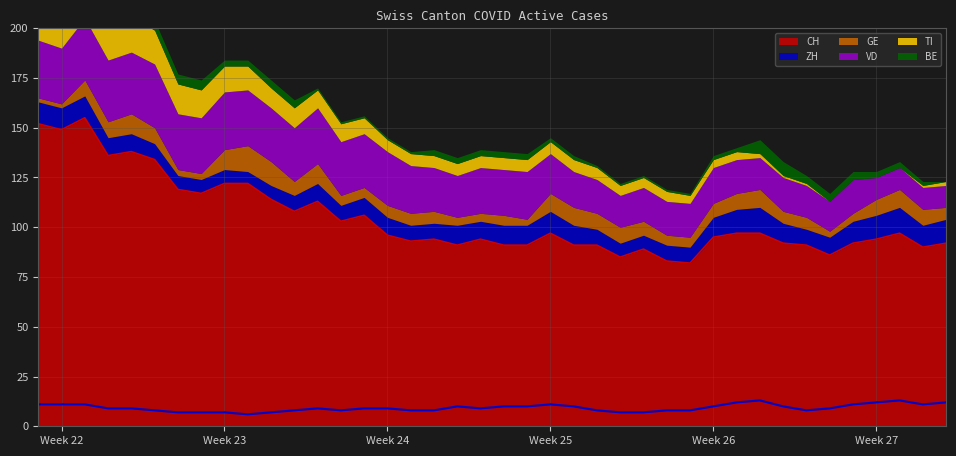

The value of ZH at 16 is 8. True or false?

True